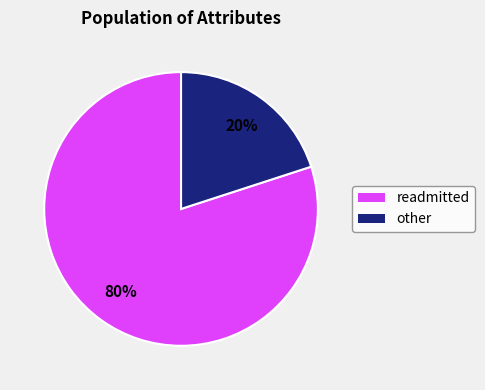

To the nearest percent, what percentage of the pie is readmitted?

80%